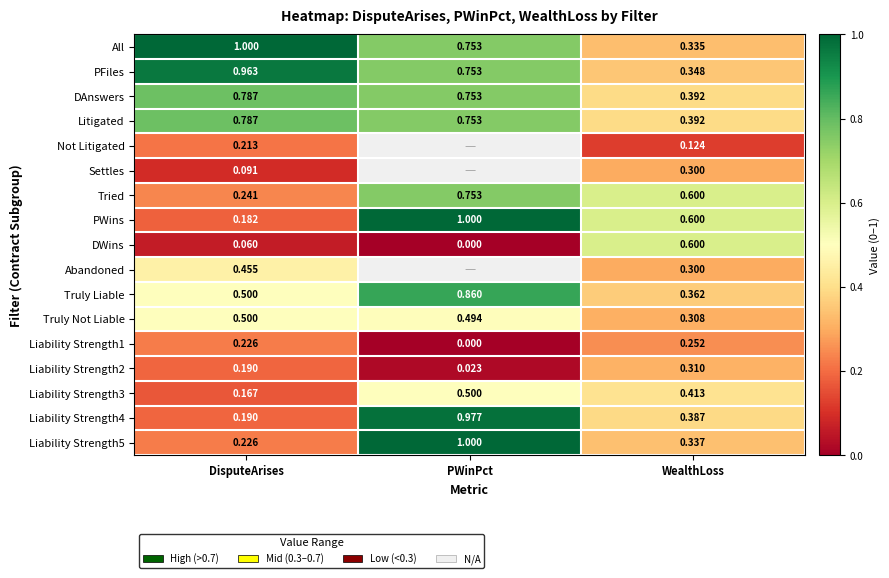

Between WealthLoss and PWinPct, which is larger?

PWinPct